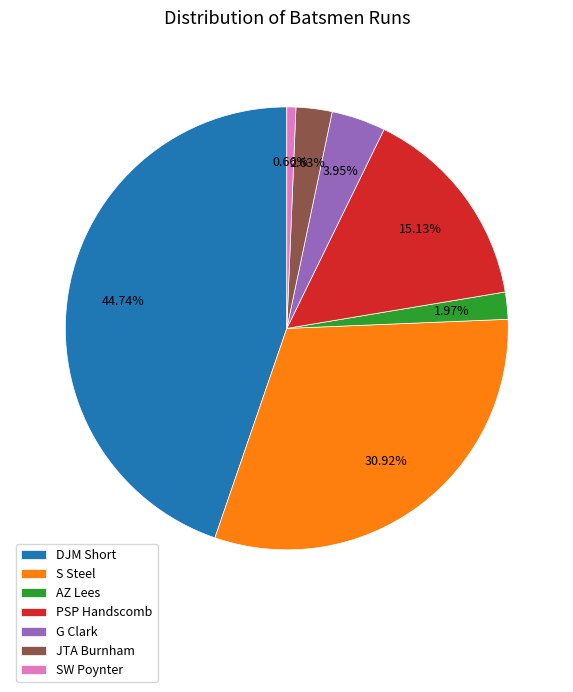

What is the total percentage of PSP Handscomb and SW Poynter?

15.8%